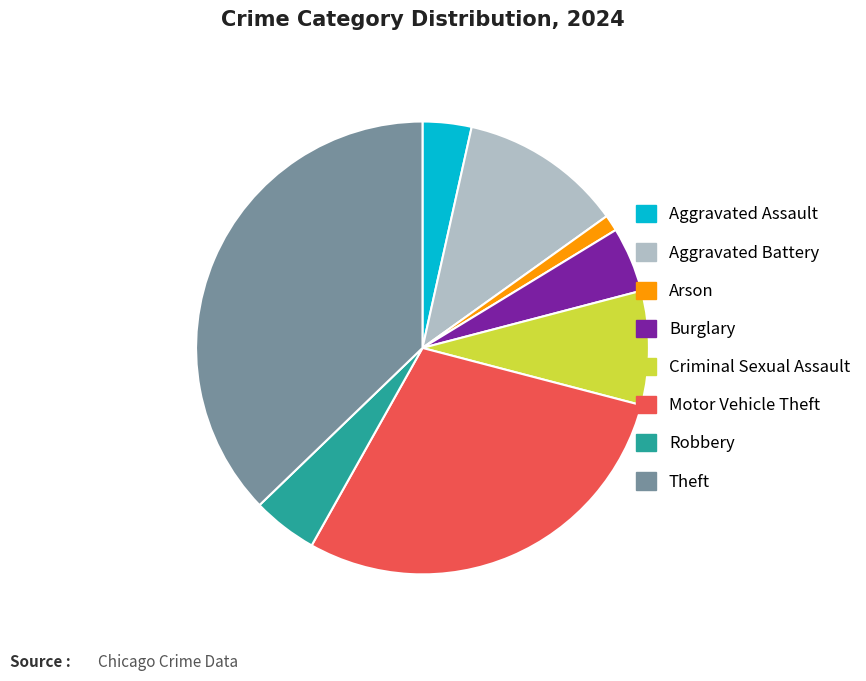

Which has a higher value, Theft or Arson?

Theft